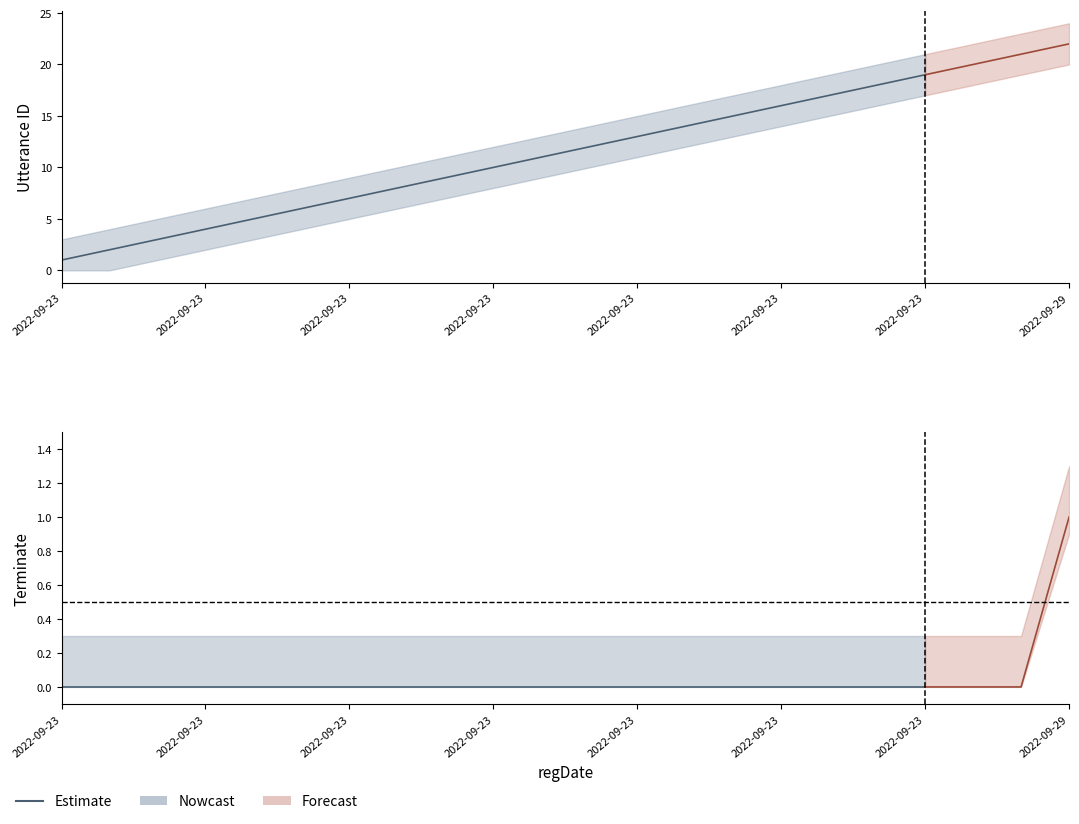

True or false: terminate has more than 2 interior local peaks.

False